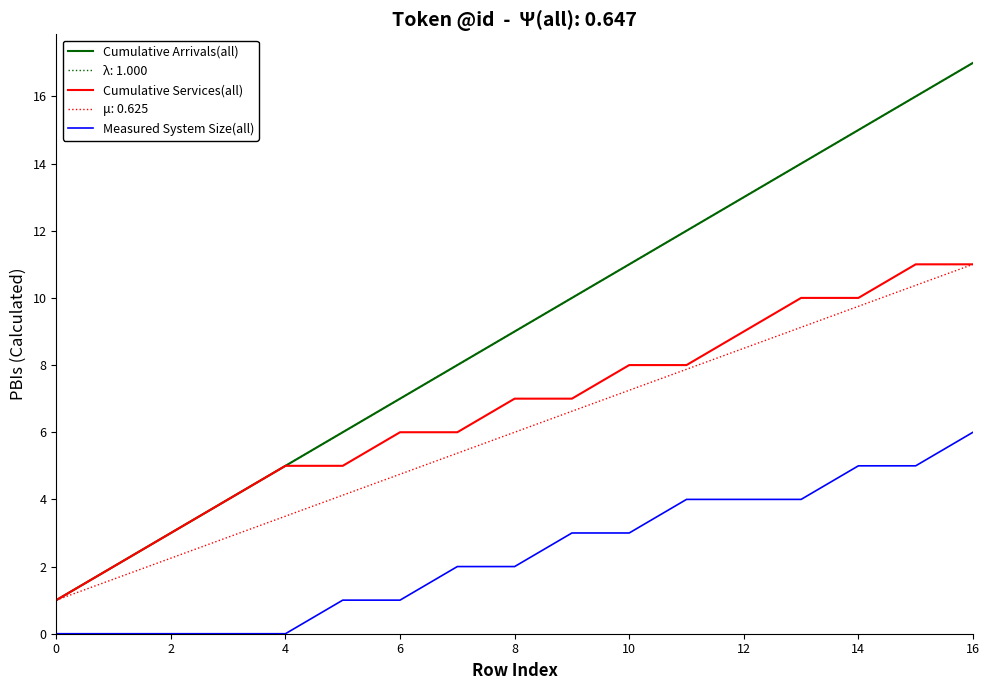

Reading right to left, what are all the values shown in this chart?

Cumulative Arrivals(all): 17	16	15	14	13	12	11	10	9	8	7	6	5	4	3	2	1
Cumulative Services(all): 11	11	10	10	9	8	8	7	7	6	6	5	5	4	3	2	1
Measured System Size(all): 6	5	5	4	4	4	3	3	2	2	1	1	0	0	0	0	0